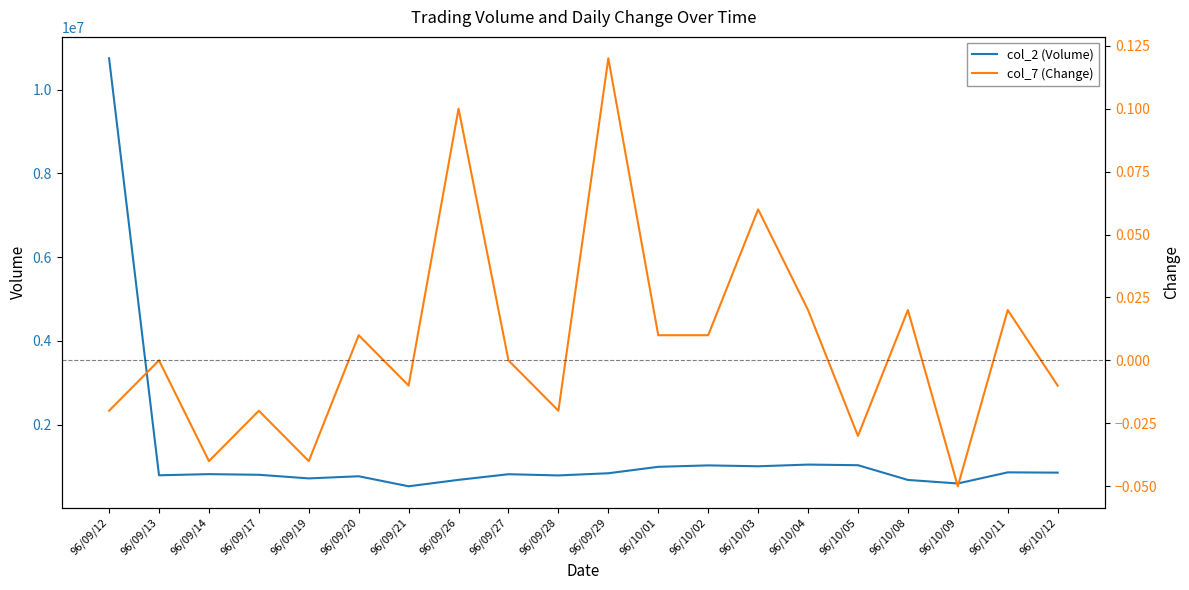

Reading left to right, extract all data points from this chart.

col_2 (Volume): 10747260.0	789760.0	817350.0	801910.0	715530.0	766440.0	527250.0	680820.0	815310.0	786580.0	838440.0	991880.0	1026280.0	1005100.0	1045380.0	1030520.0	678820.0	594290.0	859760.0	853000.0
col_7 (Change): -0.0	0.0	-0.0	-0.0	-0.0	0.0	-0.0	0.1	0.0	-0.0	0.1	0.0	0.0	0.1	0.0	-0.0	0.0	-0.1	0.0	-0.0